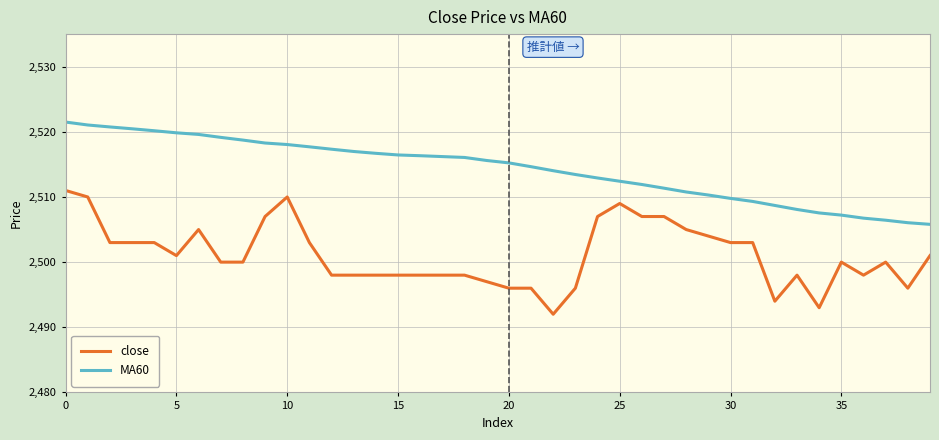

True or false: MA60 and close cross at least once.

False